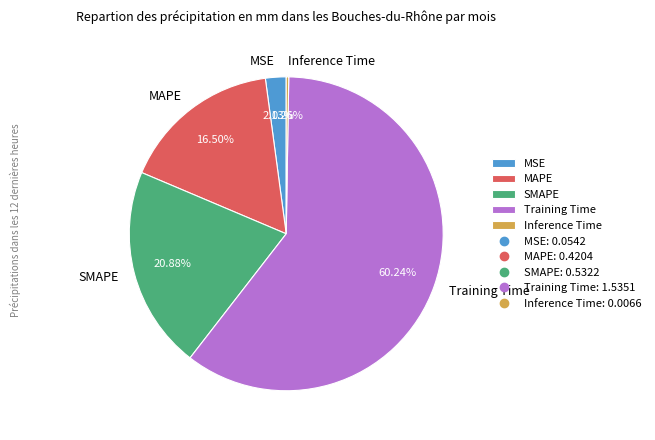

Is there a majority slice in this chart?

Yes